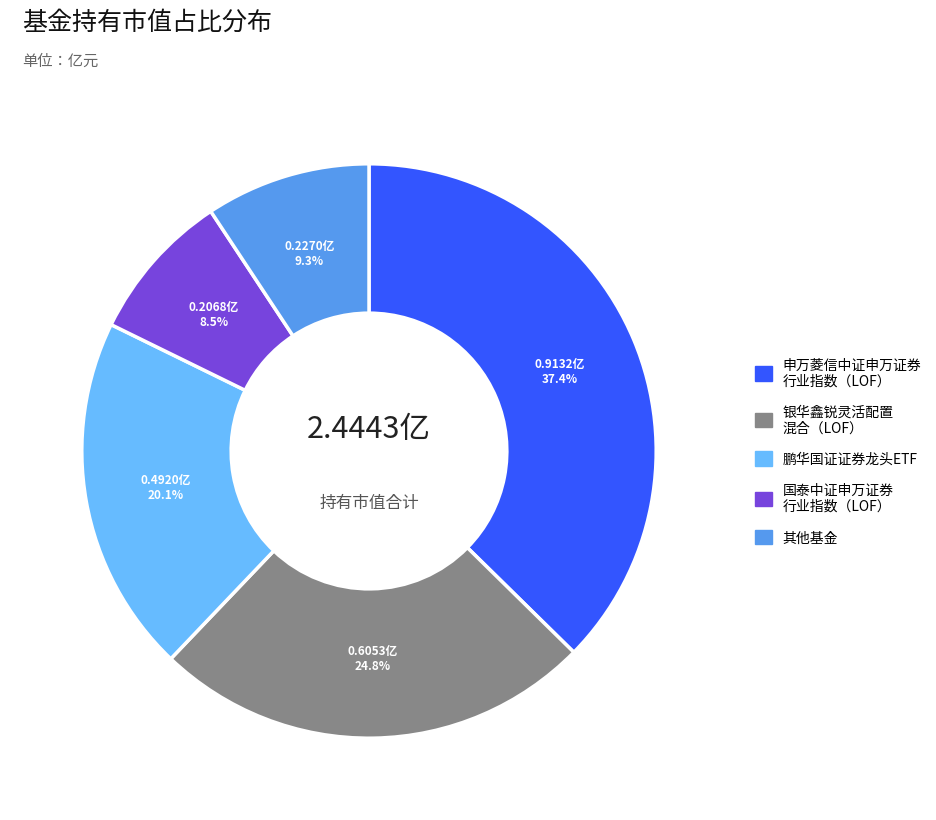

How many slices are in this pie chart?

5